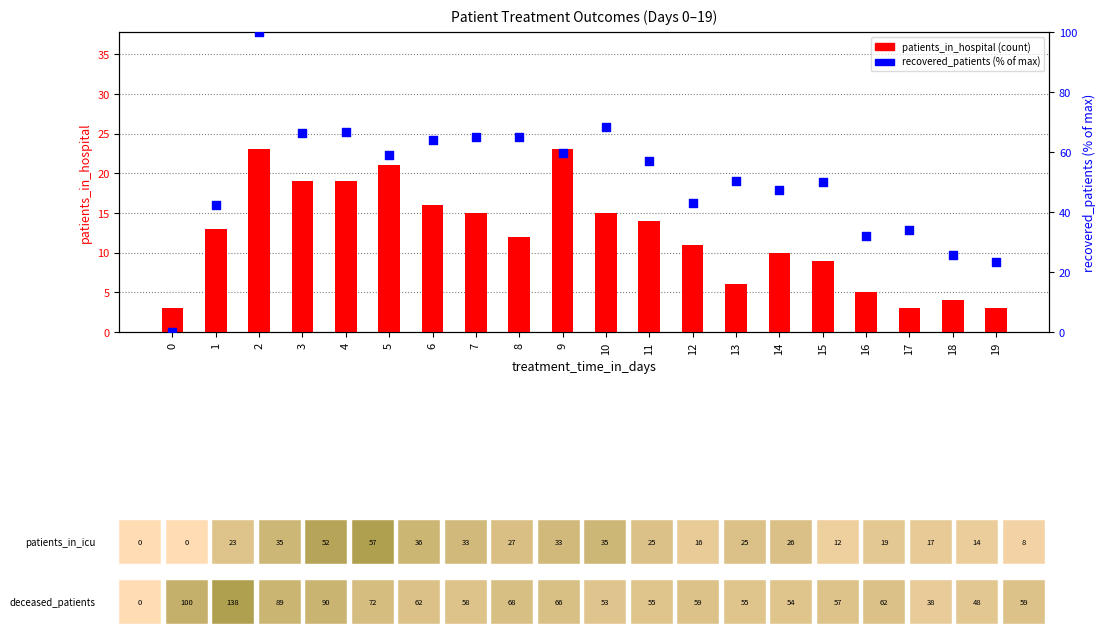

At which category is the sum across all series the highest?

2